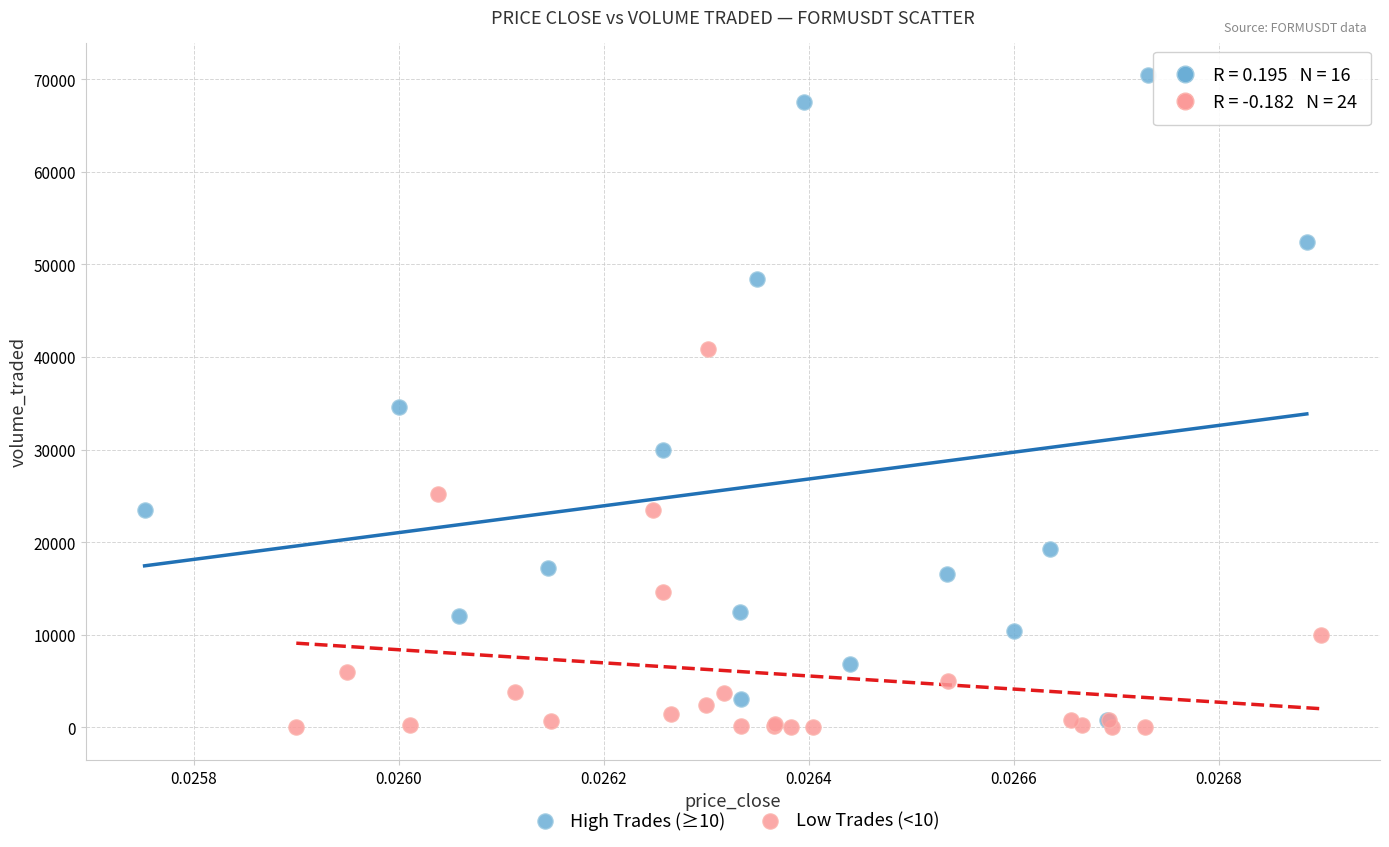

What are all the series names shown in the legend?

High Trades (≥10), Low Trades (<10)